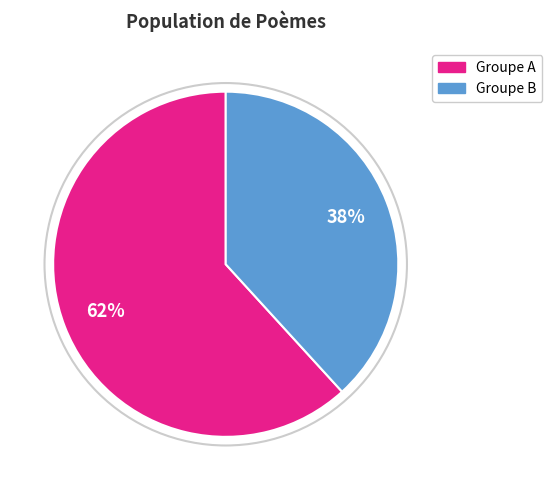

Is there any slice that represents more than half of the pie?

Yes